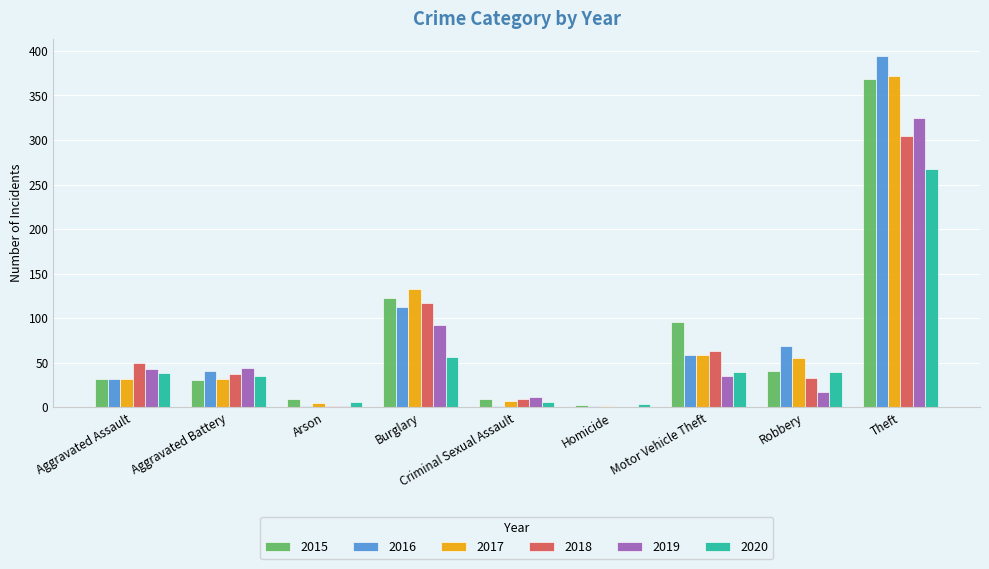

Is the value of 2015 at Aggravated Assault greater than the value of 2016 at Arson?

Yes